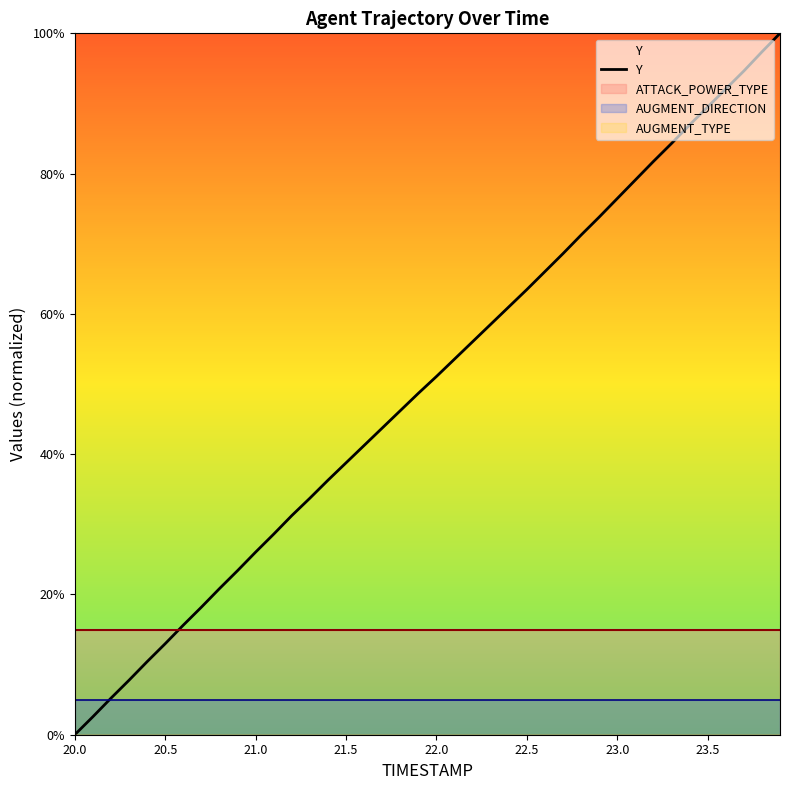

Which series has the largest total across all categories?

Y